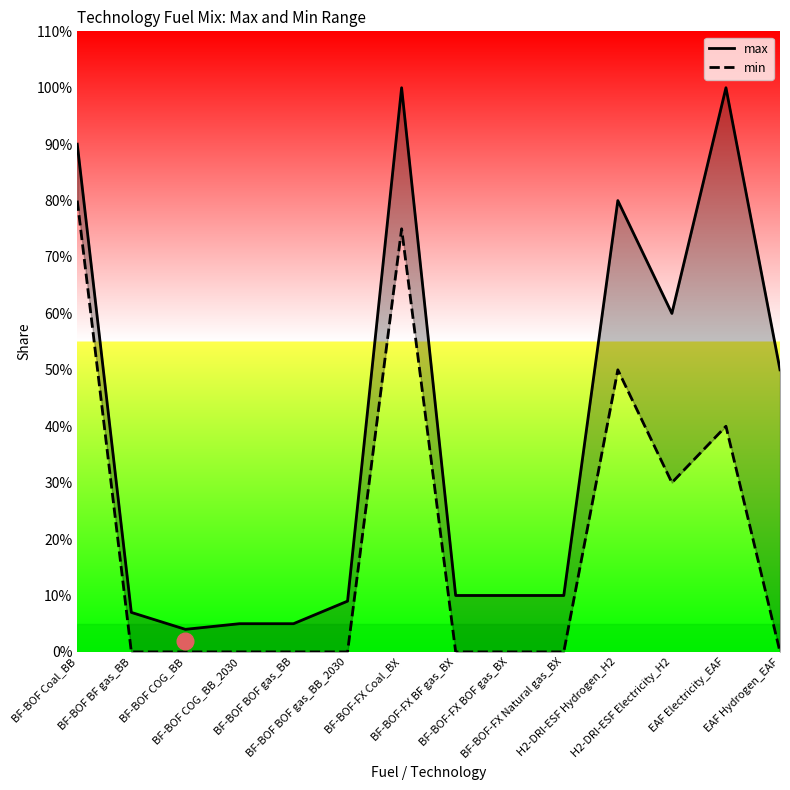

Reading left to right, transcribe all the data shown in this chart.

max: BF-BOF Coal_BB=0.9	BF-BOF BF gas_BB=0.1	BF-BOF COG_BB=0.0	BF-BOF COG_BB_2030=0.1	BF-BOF BOF gas_BB=0.1	BF-BOF BOF gas_BB_2030=0.1	BF-BOF-FX Coal_BX=1.0	BF-BOF-FX BF gas_BX=0.1	BF-BOF-FX BOF gas_BX=0.1	BF-BOF-FX Natural gas_BX=0.1	H2-DRI-ESF Hydrogen_H2=0.8	H2-DRI-ESF Electricity_H2=0.6	EAF Electricity_EAF=1.0	EAF Hydrogen_EAF=0.5
min: BF-BOF Coal_BB=0.8	BF-BOF BF gas_BB=0.0	BF-BOF COG_BB=0.0	BF-BOF COG_BB_2030=0.0	BF-BOF BOF gas_BB=0.0	BF-BOF BOF gas_BB_2030=0.0	BF-BOF-FX Coal_BX=0.8	BF-BOF-FX BF gas_BX=0.0	BF-BOF-FX BOF gas_BX=0.0	BF-BOF-FX Natural gas_BX=0.0	H2-DRI-ESF Hydrogen_H2=0.5	H2-DRI-ESF Electricity_H2=0.3	EAF Electricity_EAF=0.4	EAF Hydrogen_EAF=0.0